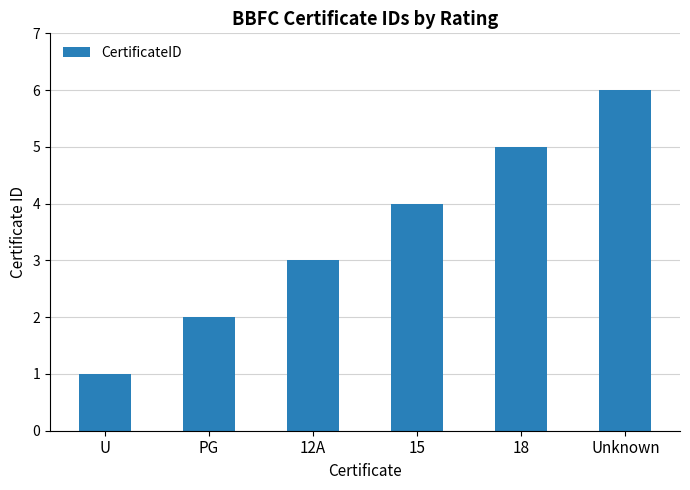

Reading left to right, extract all data points from this chart.

1	2	3	4	5	6